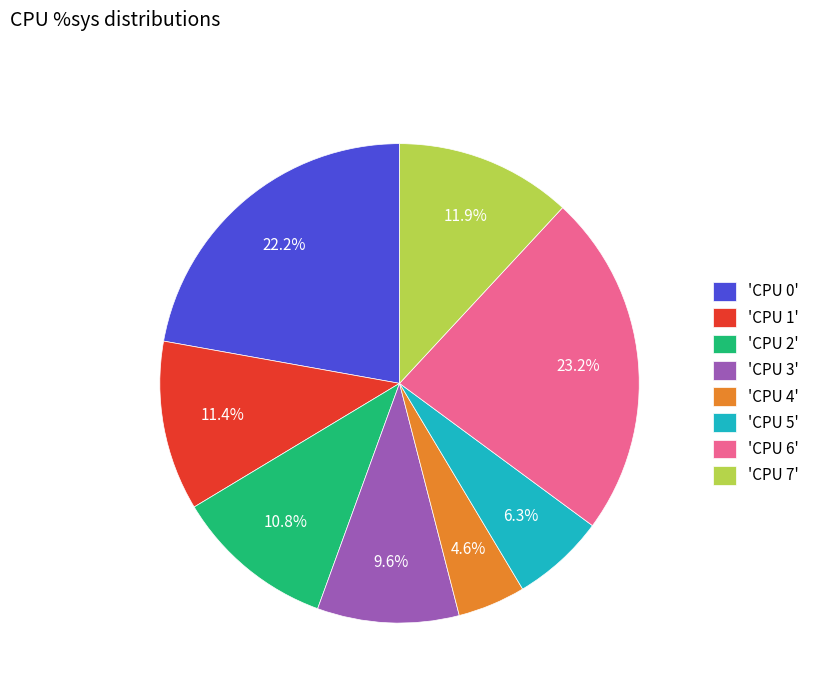

Which category has the smallest portion of the pie?

'CPU 4'